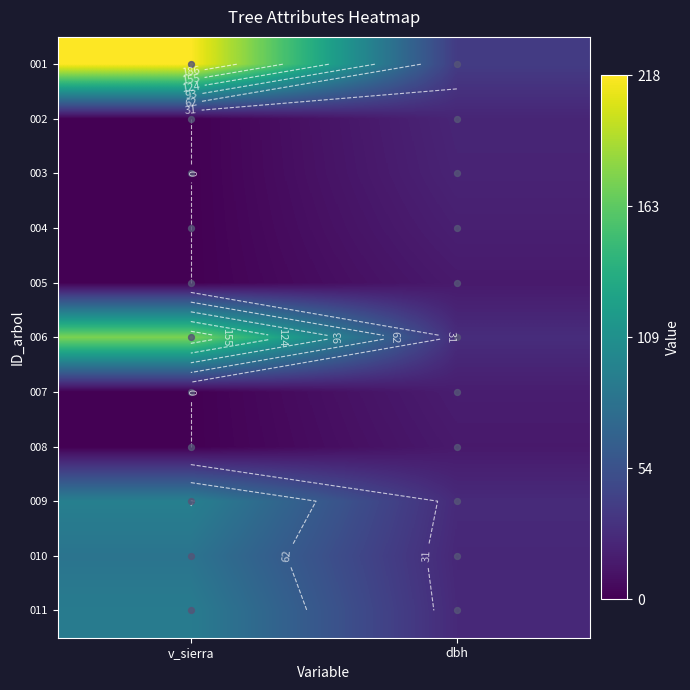

Is it true that 001 equals 99.9 at v_sierra?

False